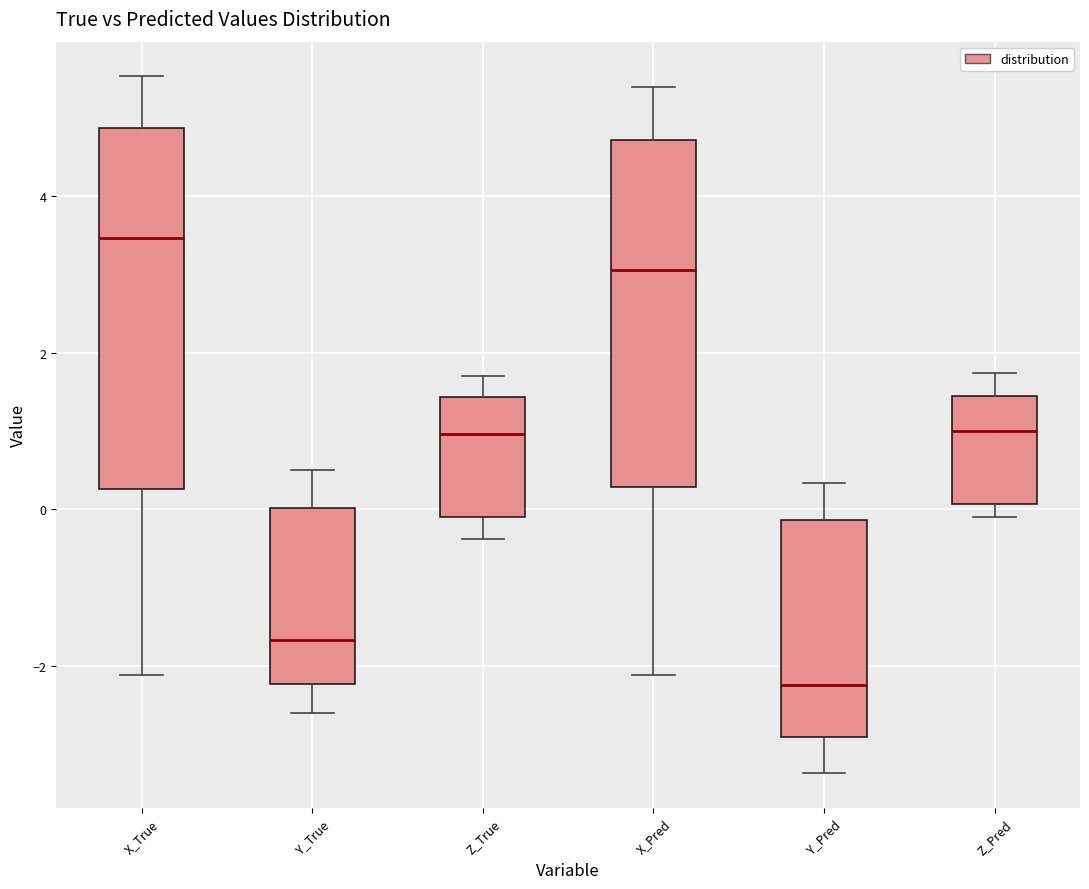

Reading left to right, transcribe this box plot: for each box, give where its median line is, the range the box spans, and where its two whiskers end, as read against the y-axis. The values are not printed on the chart, so give them approximately, as read against the axis.

X_True: median 3.4, box 0.2 to 4.8, whiskers -2.2 to 5.6
Y_True: median -1.6, box -2.2 to 0.0, whiskers -2.6 to 0.6
Z_True: median 1.0, box 0.0 to 1.4, whiskers -0.4 to 1.8
X_Pred: median 3.0, box 0.2 to 4.8, whiskers -2.2 to 5.4
Y_Pred: median -2.2, box -3.0 to -0.2, whiskers -3.4 to 0.4
Z_Pred: median 1.0, box 0.0 to 1.4, whiskers -0.2 to 1.8